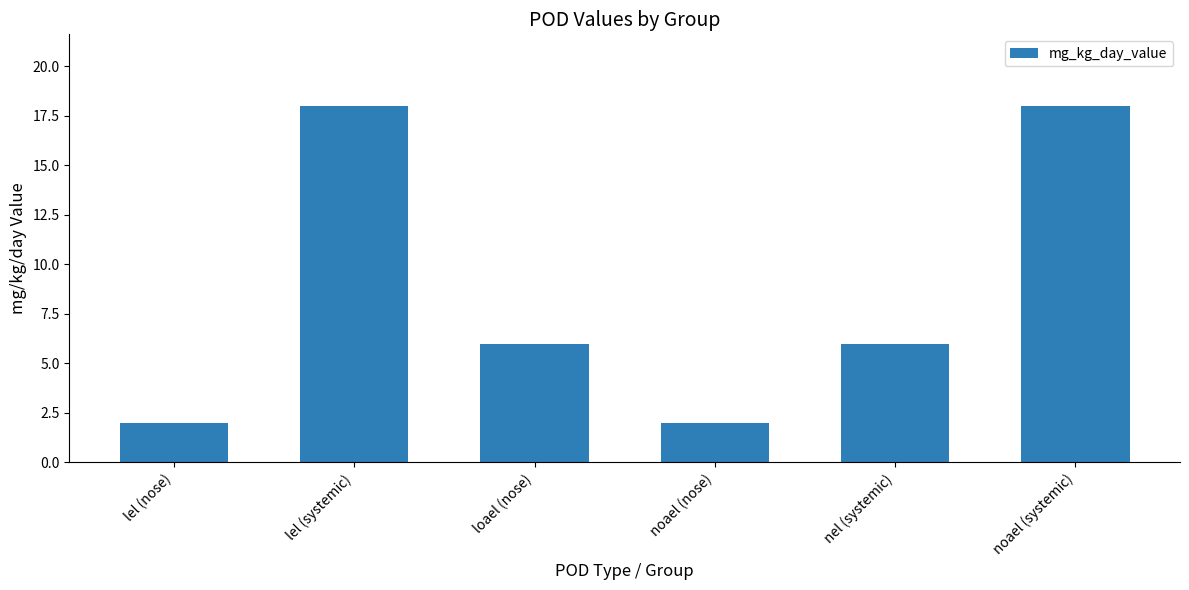

Approximately how many times larger is the value at lel (systemic) compared to nel (systemic)?

3.0